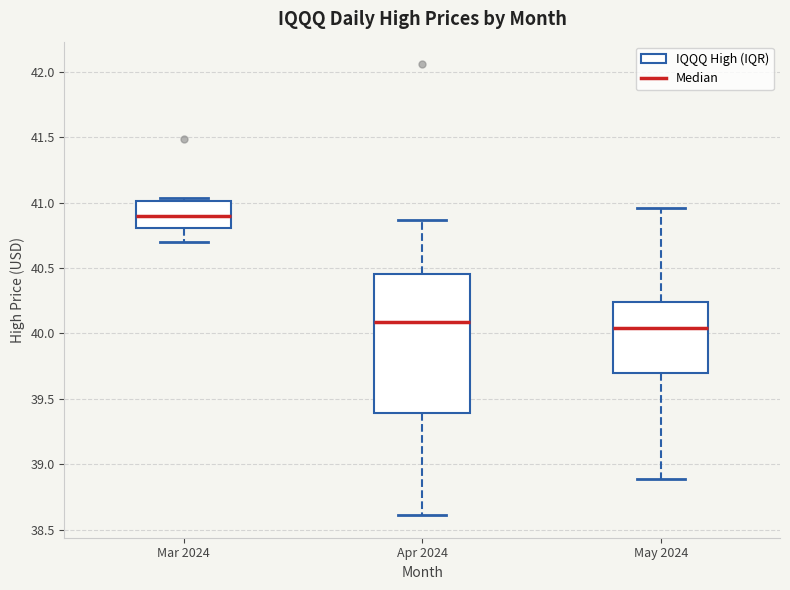

Where is the lower edge of the box for May 2024 on the y-axis? The values are not printed on the chart, so give them approximately, as read against the axis.

39.70